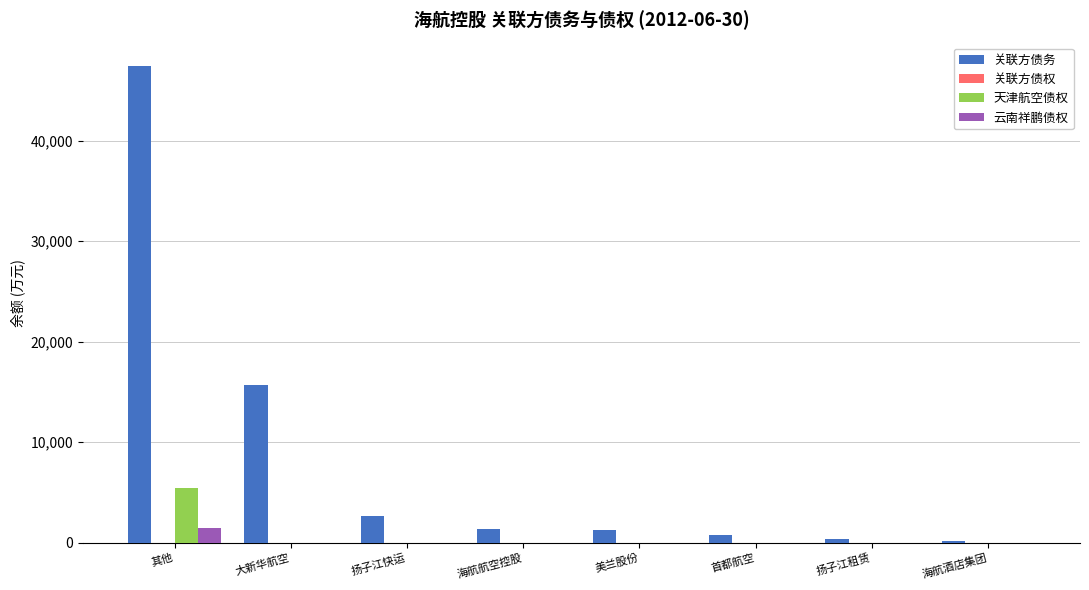

Are the bars horizontal?

No